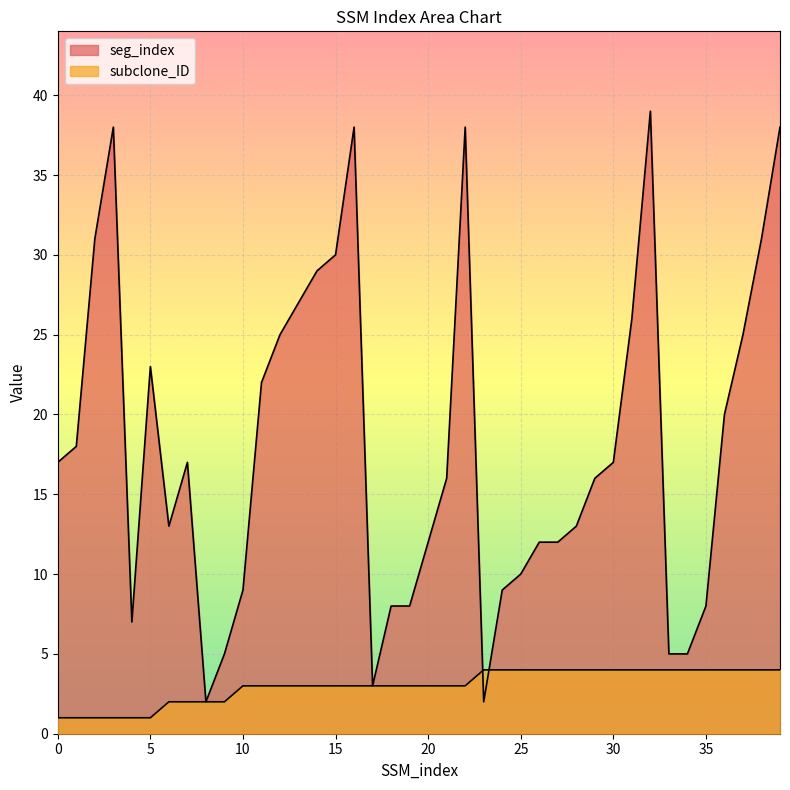

The value of subclone_ID at 38 is 4. True or false?

True